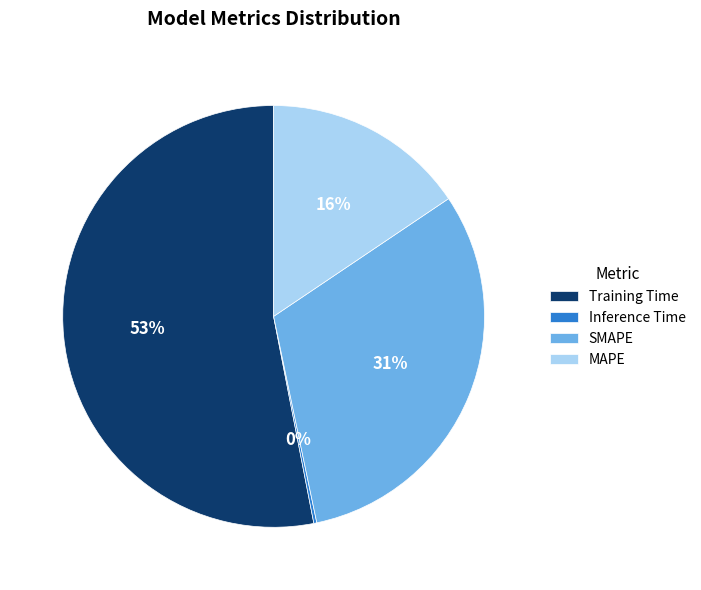

Between MAPE and SMAPE, which is larger?

SMAPE